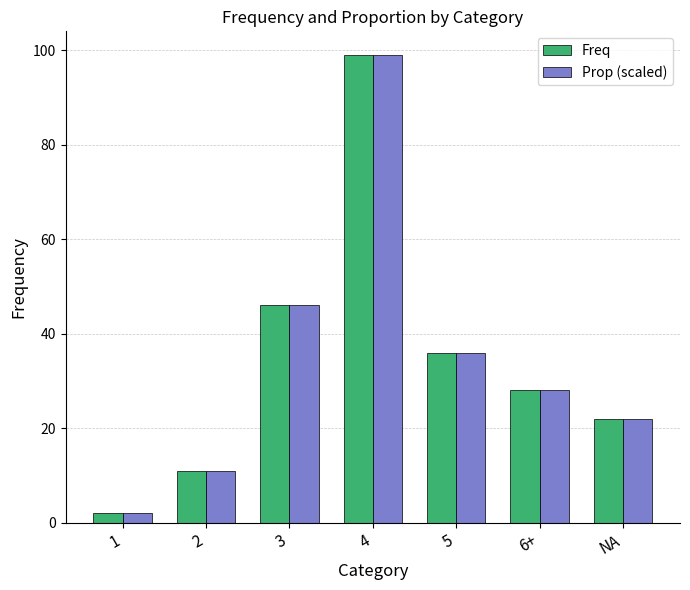

At which label does Prop (scaled) reach its peak?

4